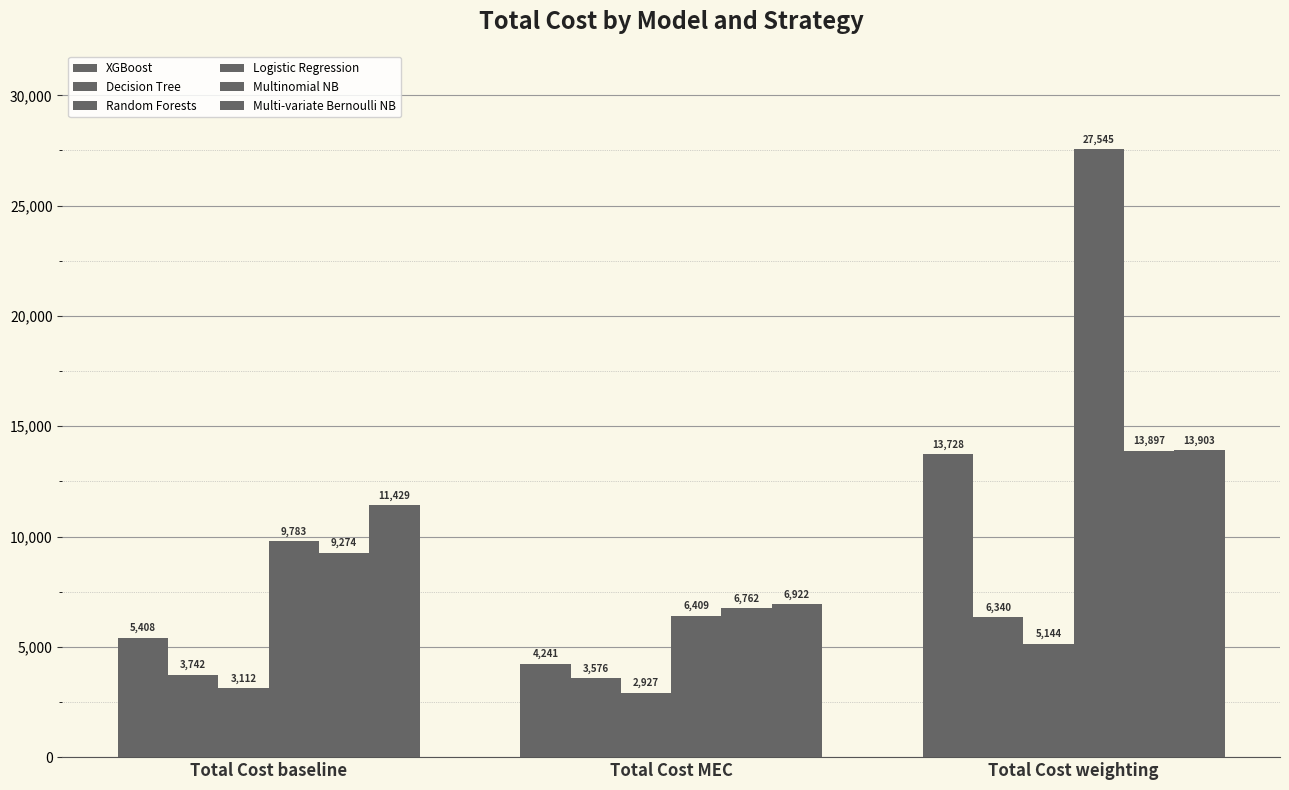

Does the chart contain any negative values?

No